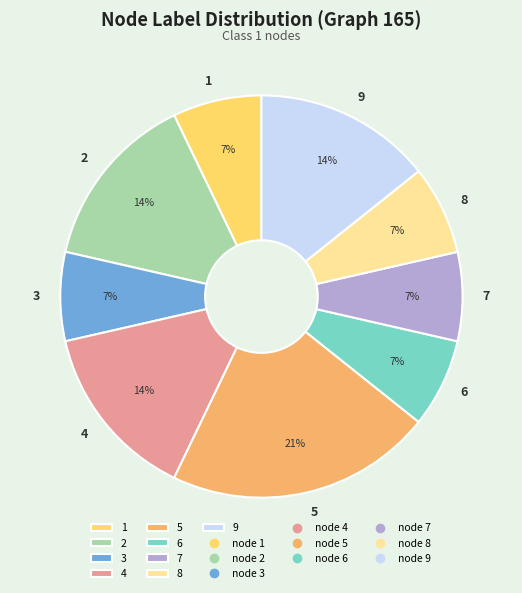

To the nearest percent, what percentage of the pie is 6?

7%